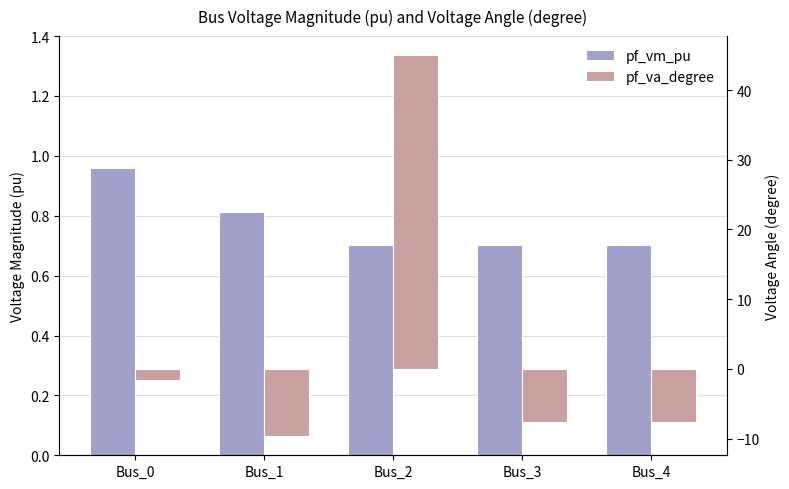

What are all the series names shown in the legend?

pf_vm_pu, pf_va_degree